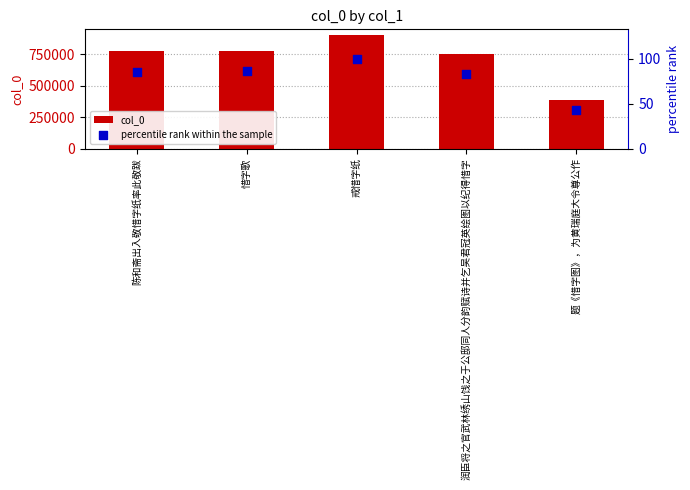

Which series has the widest spread of Y values?

col_0